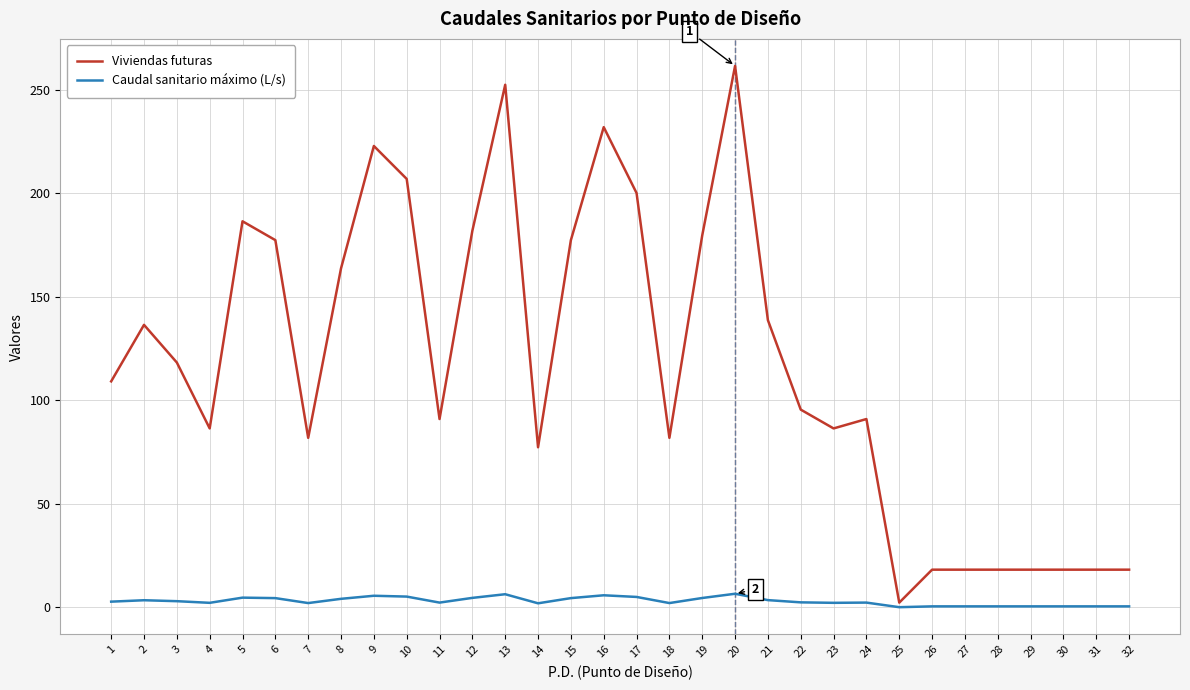

True or false: Viviendas futuras has a value of 18.2 at 27.

True